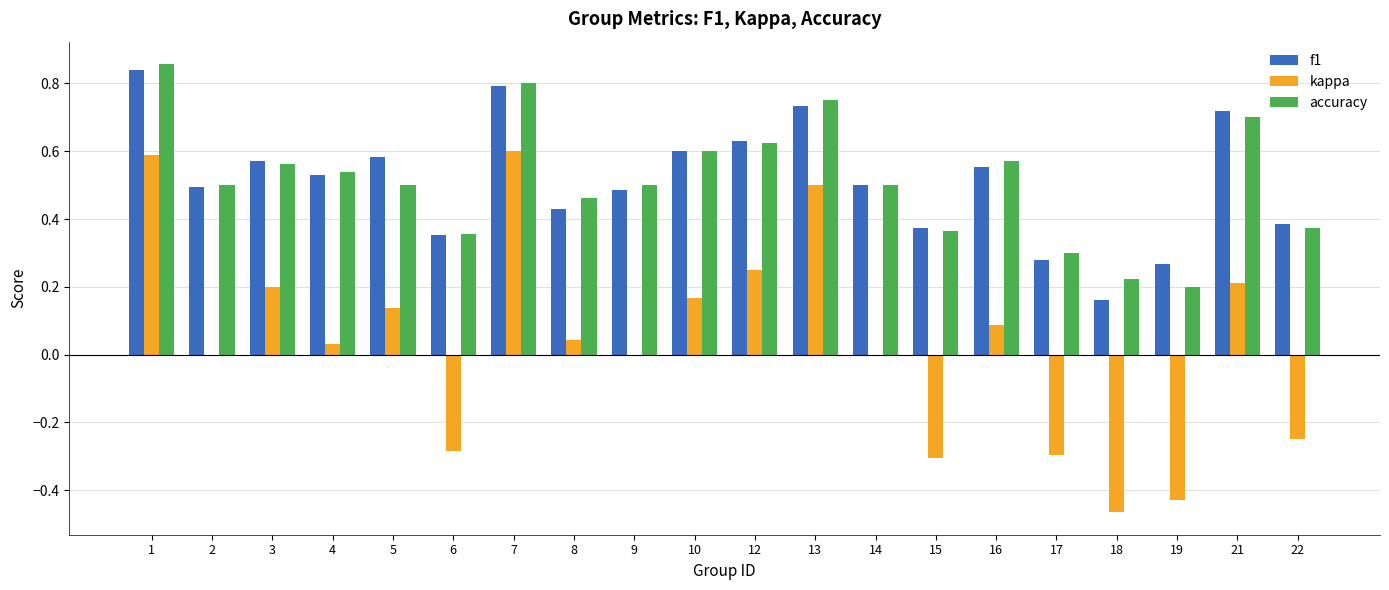

Are the bars grouped side by side (vs. stacked)?

Yes